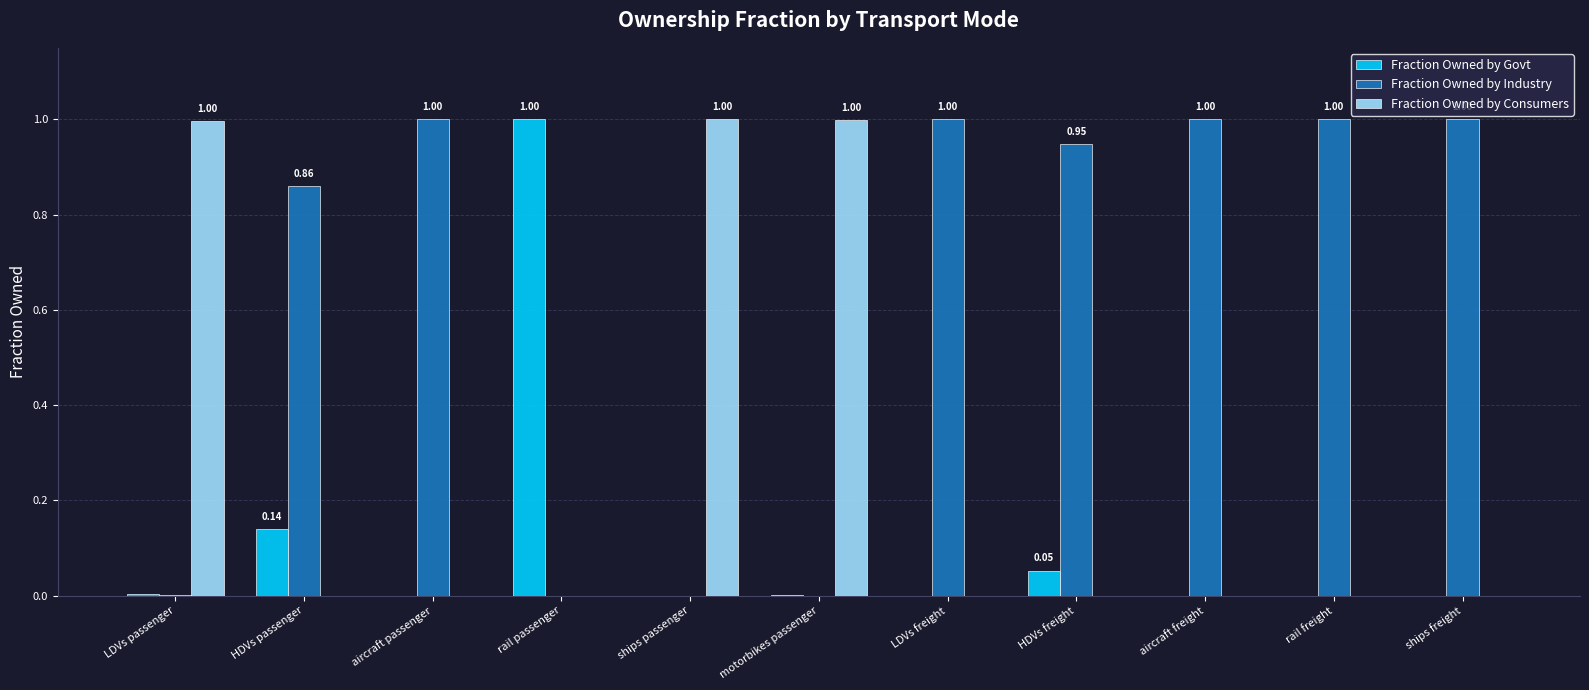

What is the sum of the Fraction Owned by Industry values at aircraft freight and rail freight?

2.0